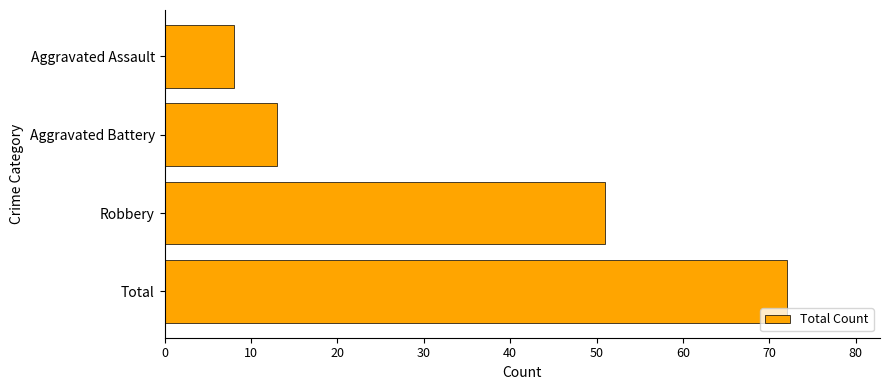

Reading top to bottom, transcribe all the data shown in this chart.

Aggravated Assault=8	Aggravated Battery=13	Robbery=51	Total=72